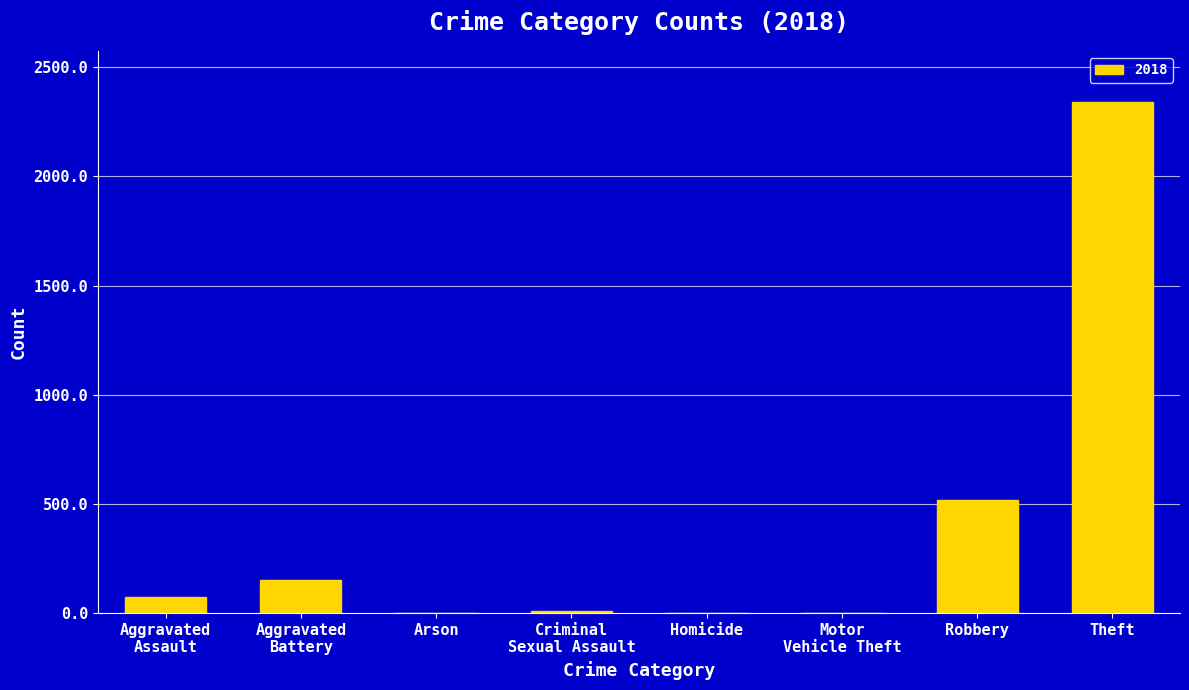

The value at Robbery is 701. True or false?

False